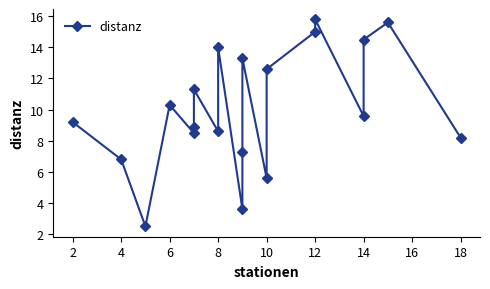

What is the average value?

10.1